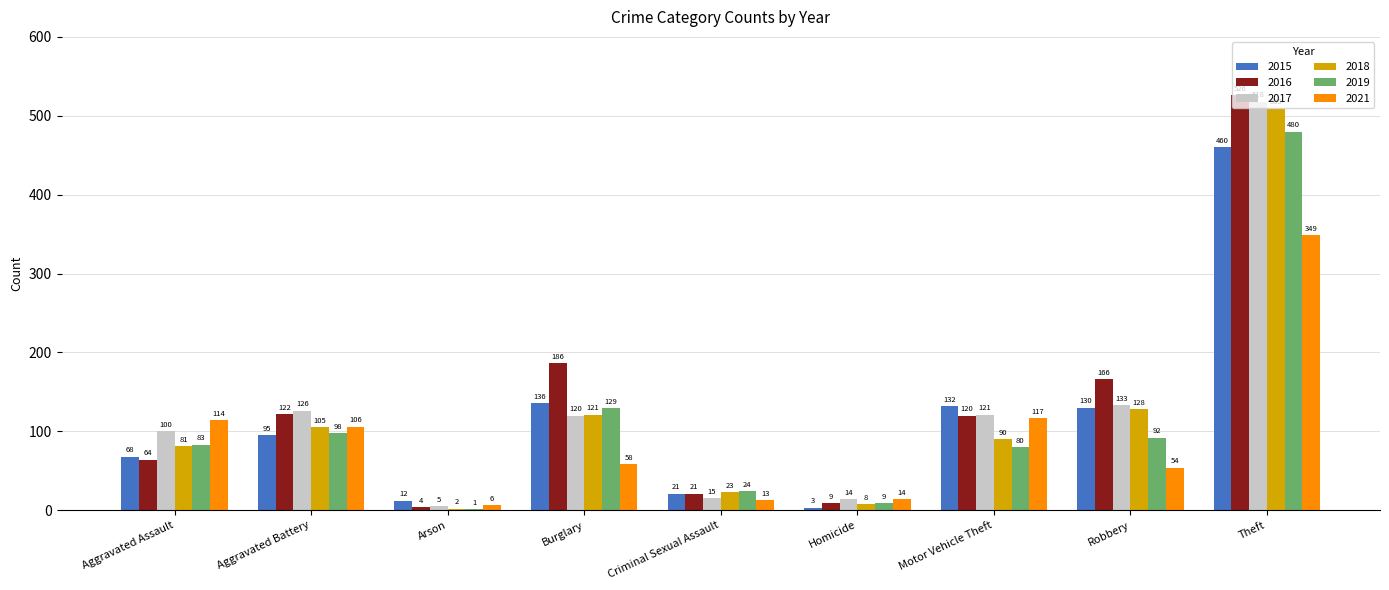

What is the sum of the 2015 values at Criminal Sexual Assault and Aggravated Battery?

116